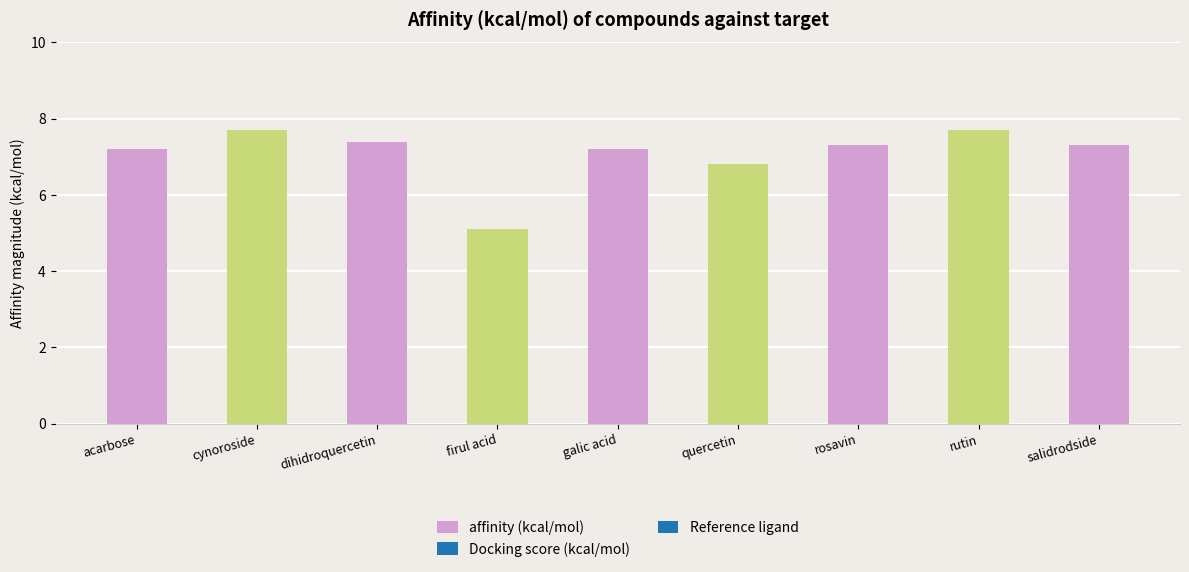

What is the difference between the values at firul acid and acarbose?

2.1